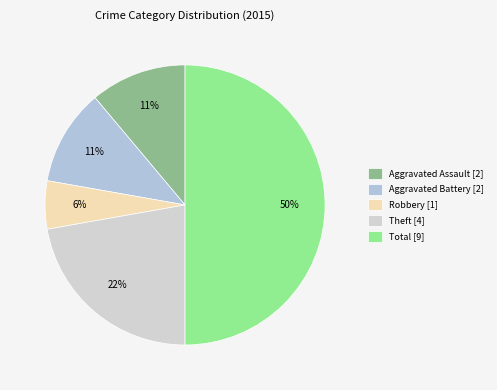

Which slice is the largest?

Total [9]